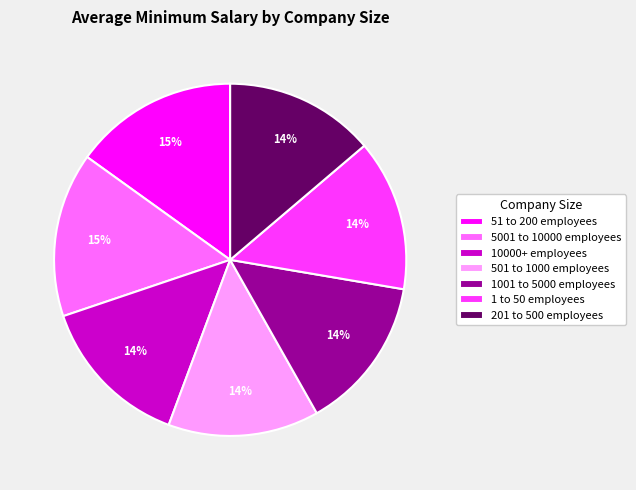

How many slices are in this pie chart?

7